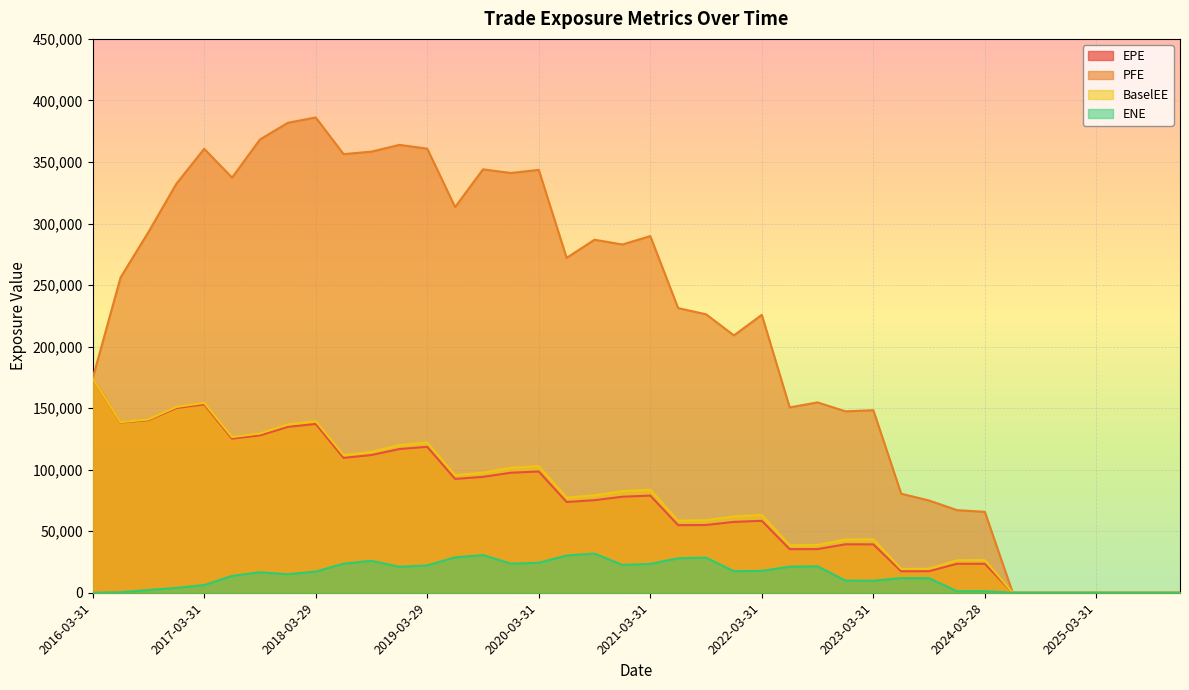

True or false: EPE has more than 0 points higher than both neighbors.

True